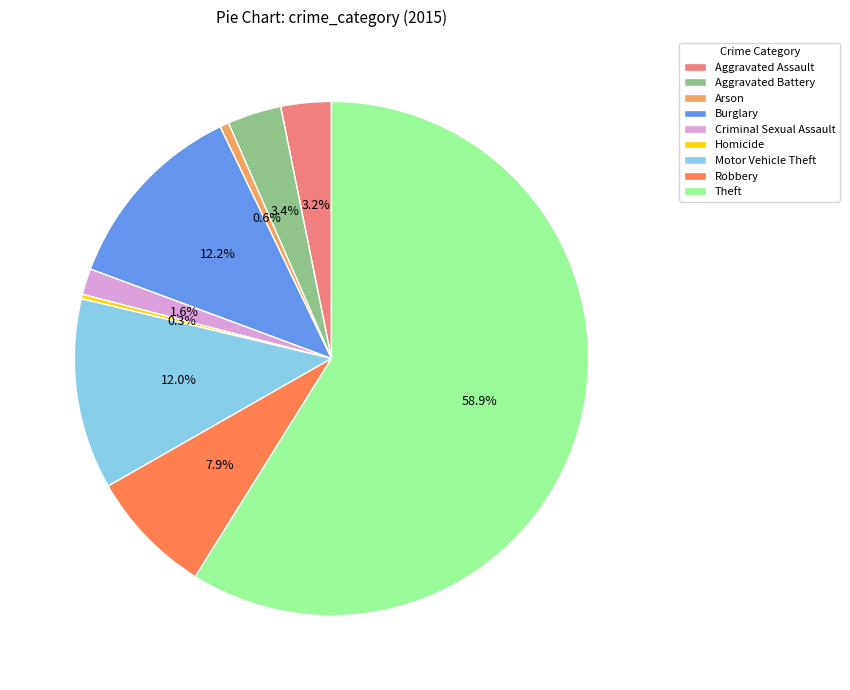

Which category has the biggest portion of the pie?

Theft